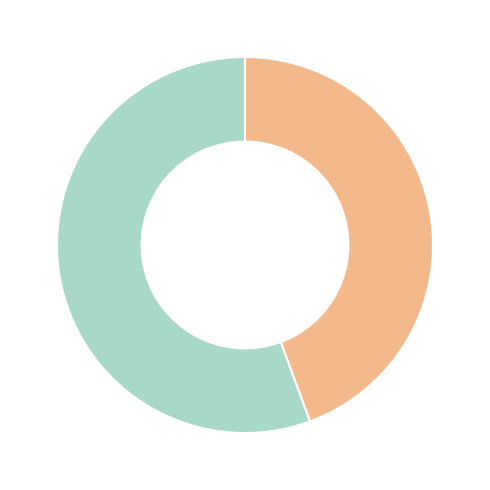

Is there any slice that represents more than half of the pie?

Yes